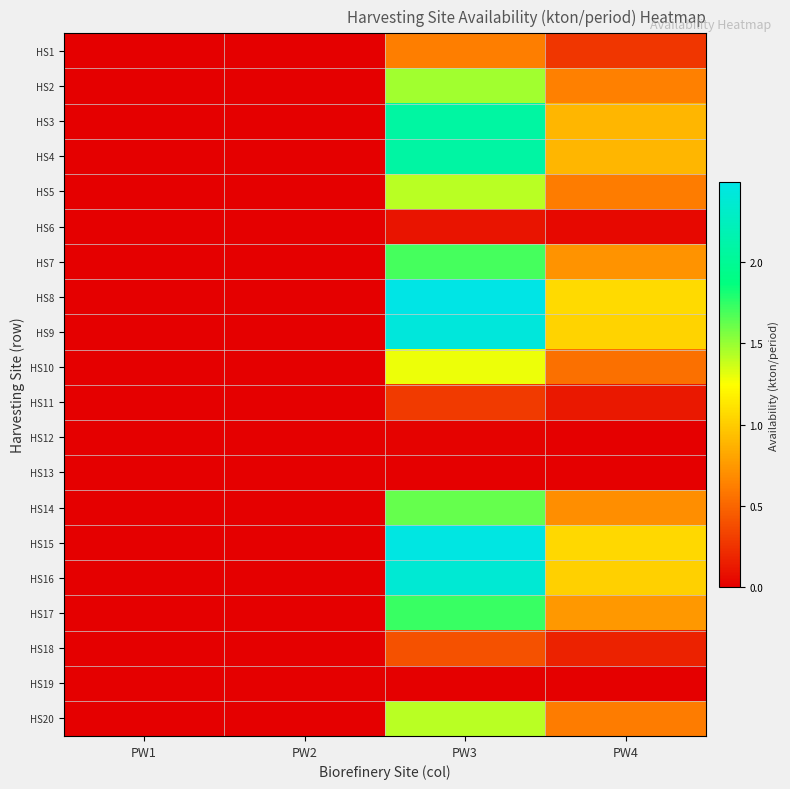

Reading right to left, list all the values displayed in this chart.

HS1: PW4=0.3	PW3=0.6	PW2=0.0	PW1=0.0
HS2: PW4=0.6	PW3=1.5	PW2=0.0	PW1=0.0
HS3: PW4=0.9	PW3=2.1	PW2=0.0	PW1=0.0
HS4: PW4=0.9	PW3=2.1	PW2=0.0	PW1=0.0
HS5: PW4=0.6	PW3=1.4	PW2=0.0	PW1=0.0
HS6: PW4=0.0	PW3=0.1	PW2=0.0	PW1=0.0
HS7: PW4=0.7	PW3=1.7	PW2=0.0	PW1=0.0
HS8: PW4=1.1	PW3=2.5	PW2=0.0	PW1=0.0
HS9: PW4=1.0	PW3=2.4	PW2=0.0	PW1=0.0
HS10: PW4=0.6	PW3=1.3	PW2=0.0	PW1=0.0
HS11: PW4=0.1	PW3=0.3	PW2=0.0	PW1=0.0
HS12: PW4=0.0	PW3=0.0	PW2=0.0	PW1=0.0
HS13: PW4=0.0	PW3=0.0	PW2=0.0	PW1=0.0
HS14: PW4=0.7	PW3=1.6	PW2=0.0	PW1=0.0
HS15: PW4=1.1	PW3=2.5	PW2=0.0	PW1=0.0
HS16: PW4=1.0	PW3=2.4	PW2=0.0	PW1=0.0
HS17: PW4=0.7	PW3=1.7	PW2=0.0	PW1=0.0
HS18: PW4=0.2	PW3=0.4	PW2=0.0	PW1=0.0
HS19: PW4=0.0	PW3=0.0	PW2=0.0	PW1=0.0
HS20: PW4=0.6	PW3=1.4	PW2=0.0	PW1=0.0